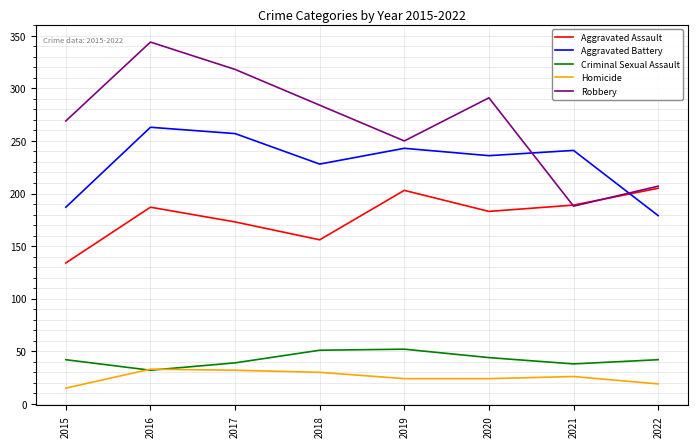

Which series has the largest range (max minus min)?

Robbery